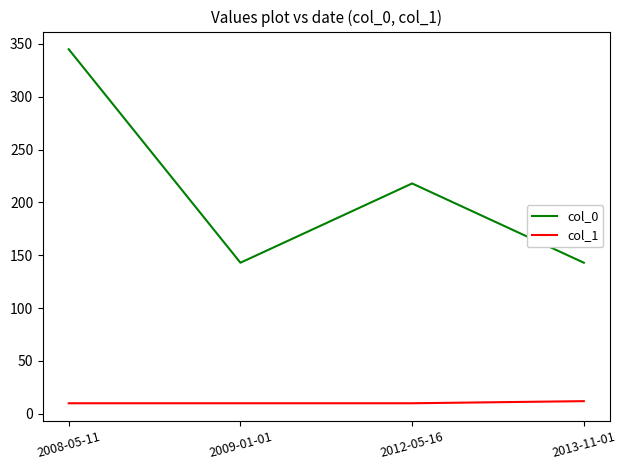

True or false: col_0 and col_1 intersect in this chart.

False